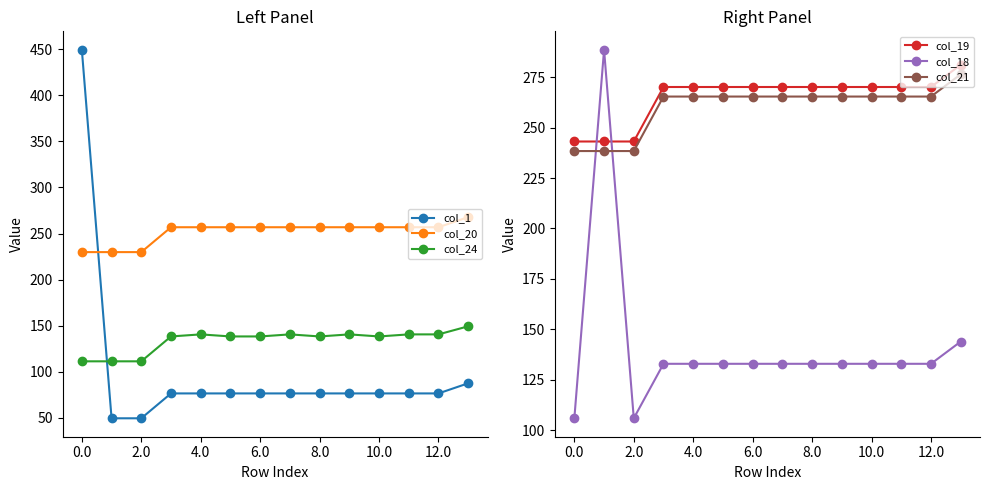

What is the difference between the maximum and minimum values in the col_24 series?

38.0